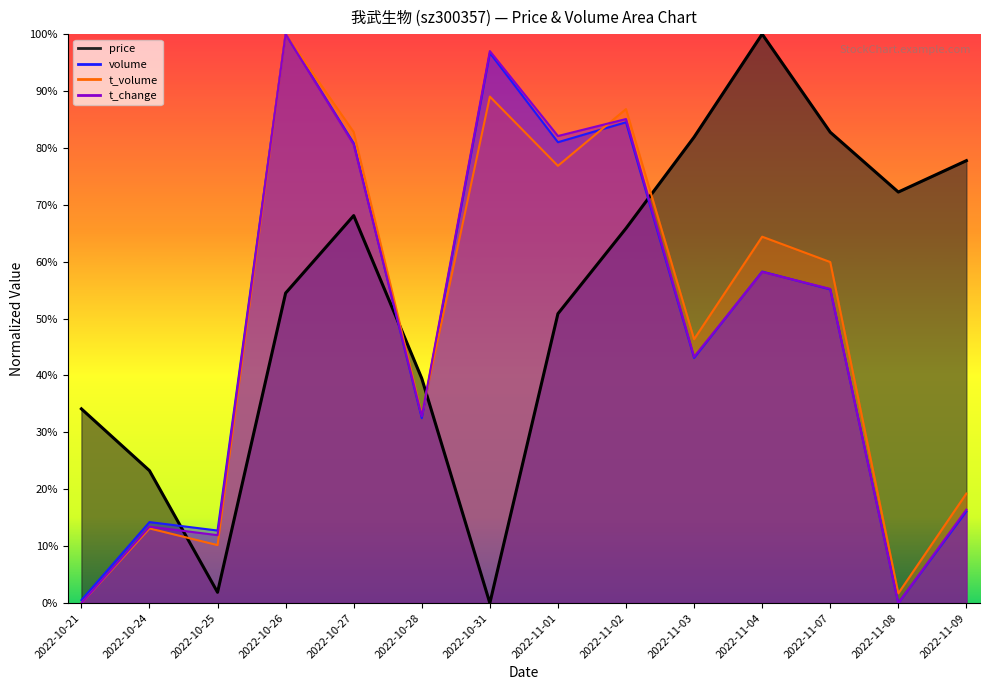

Is the value of t_volume at 2022-11-01 greater than the value of price at 2022-11-03?

No